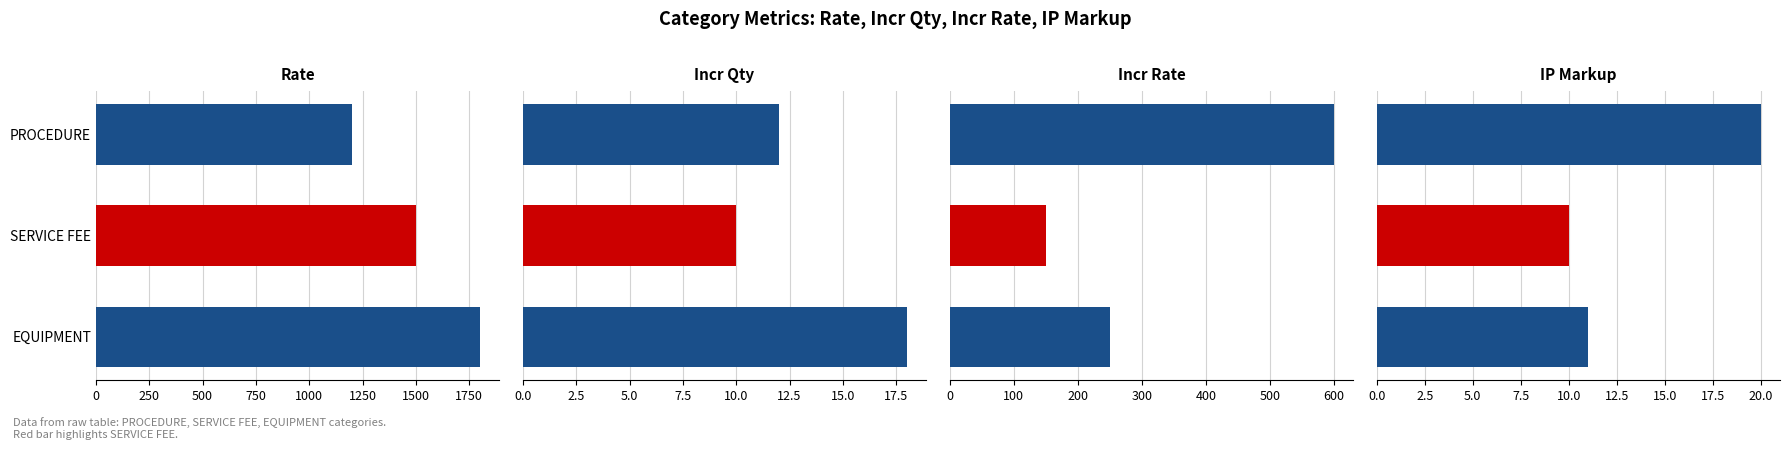

What is the spread (max minus min) of values at PROCEDURE?

1188